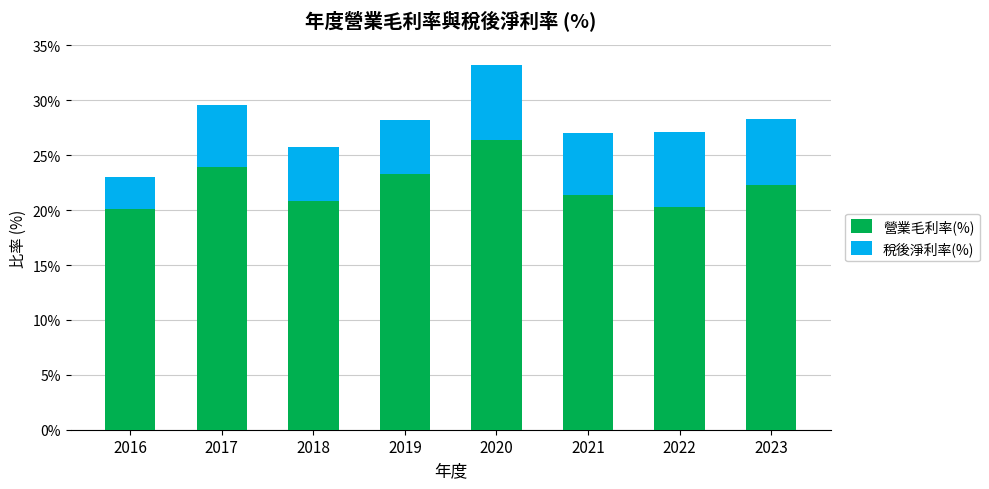

What is the minimum value for 營業毛利率(%)?

20.1